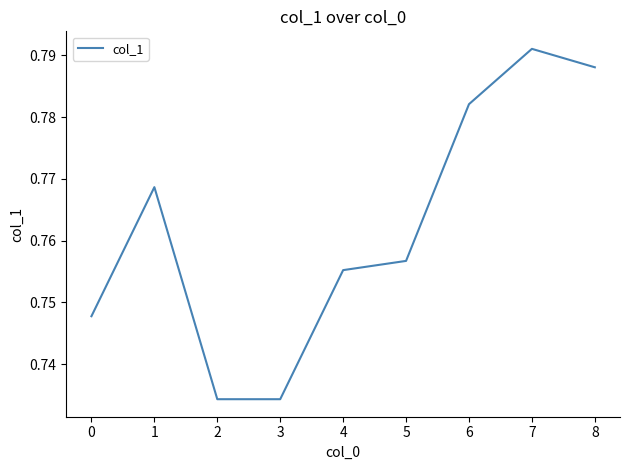

Which label corresponds to the largest value in the chart?

7